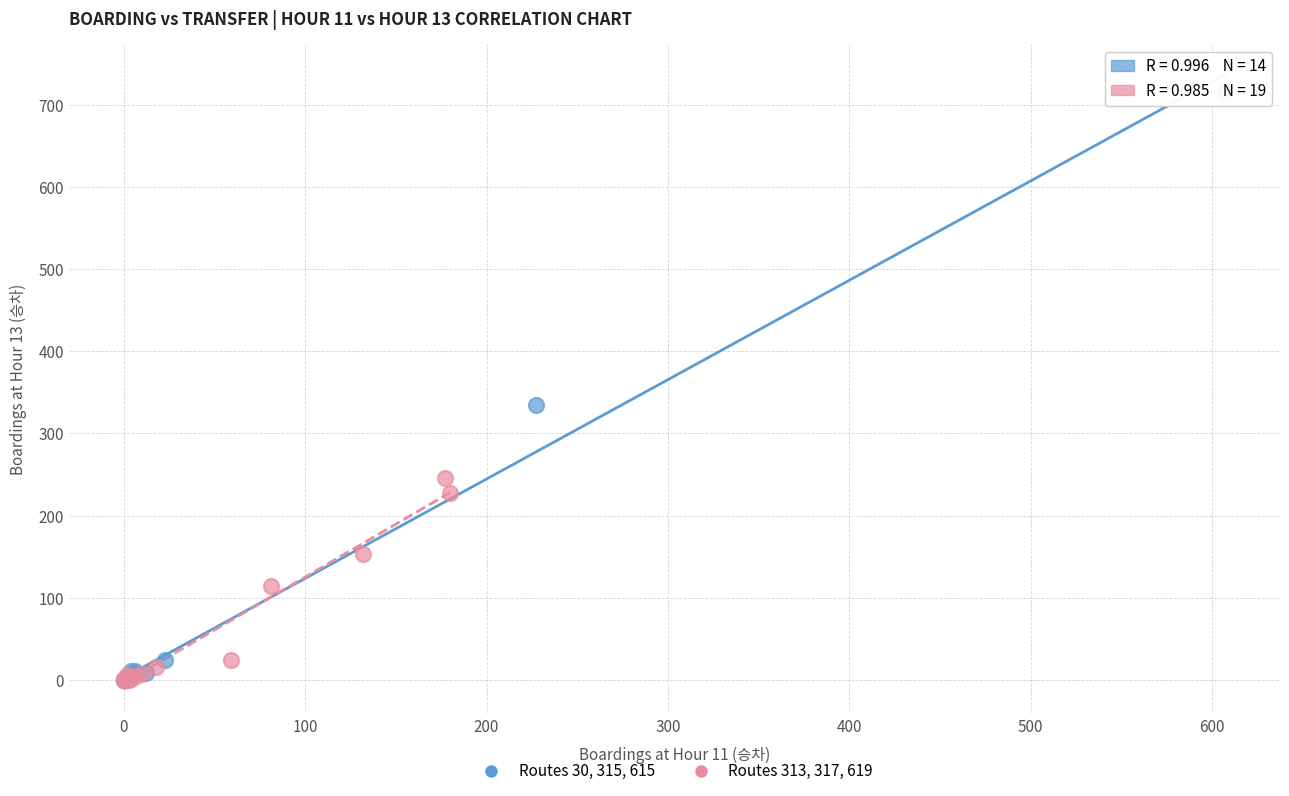

Which series has the widest spread of Y values?

Routes 30, 315, 615